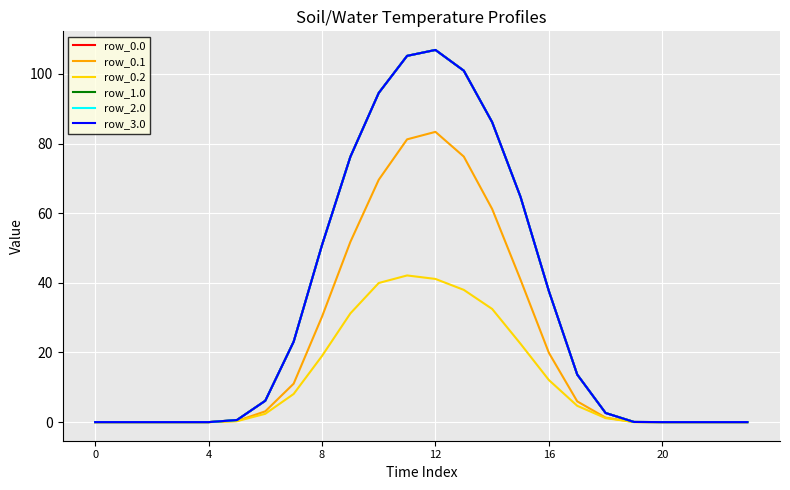

Does the chart have visible grid lines?

Yes